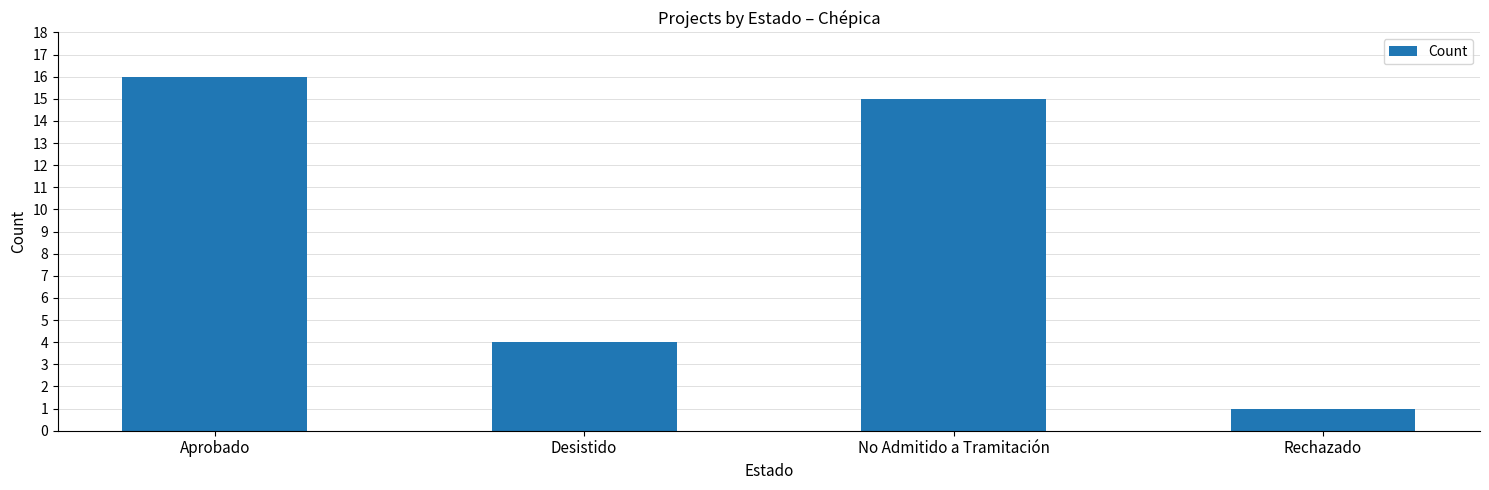

What is the difference between the values at Desistido and Rechazado?

3